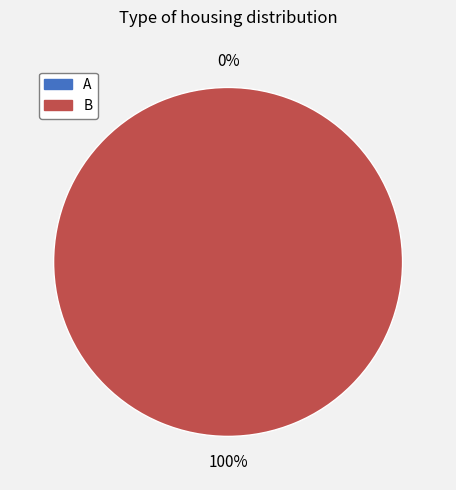

To the nearest percent, what is the difference between the B and A slice percentages?

100%